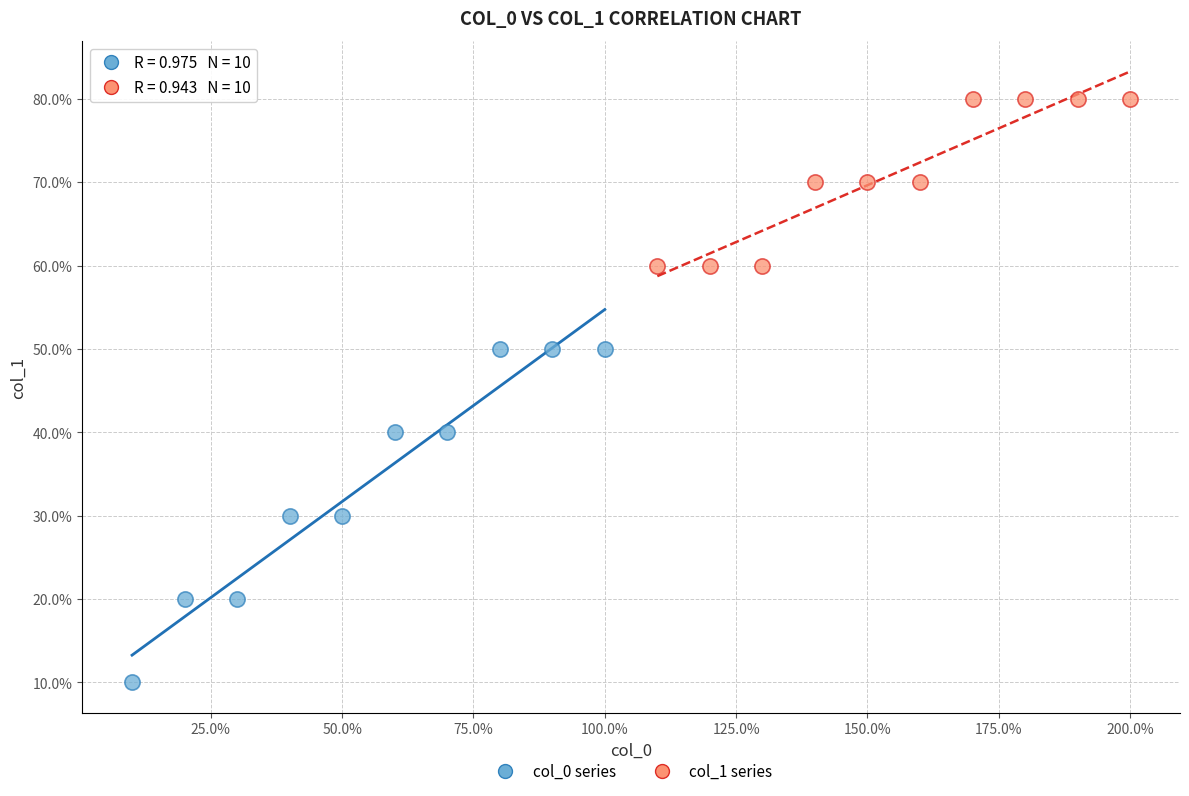

What are all the series names shown in the legend?

col_0 series, col_1 series